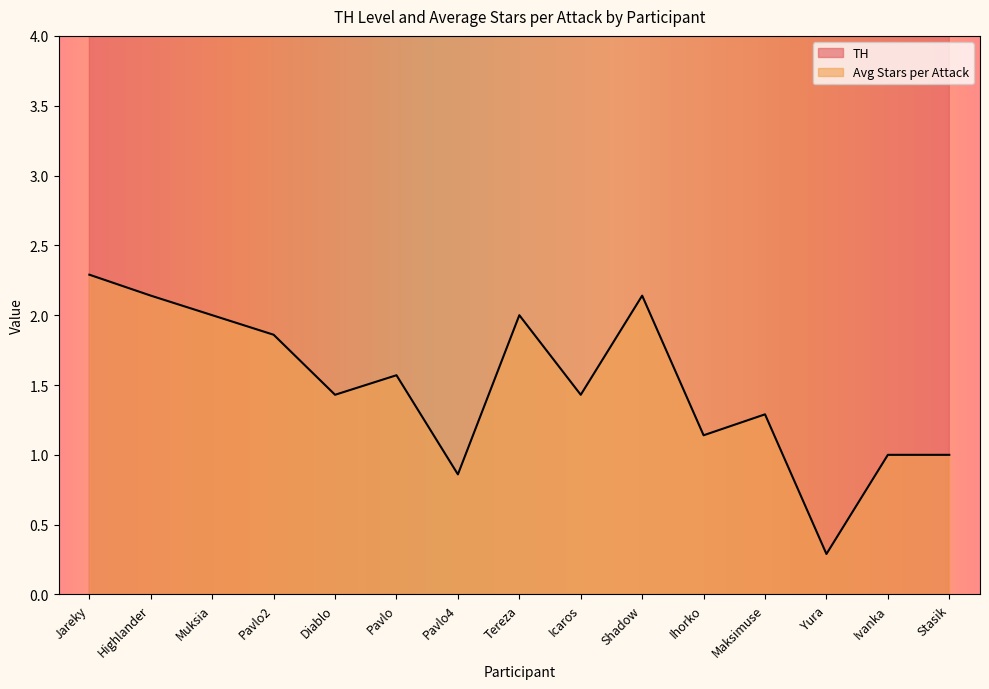

How many distinct data groups are displayed?

2